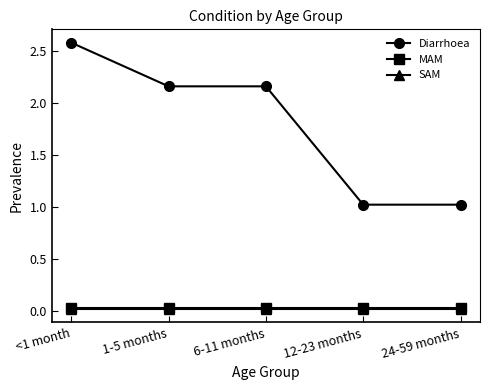

Which series has the widest spread of values?

Diarrhoea